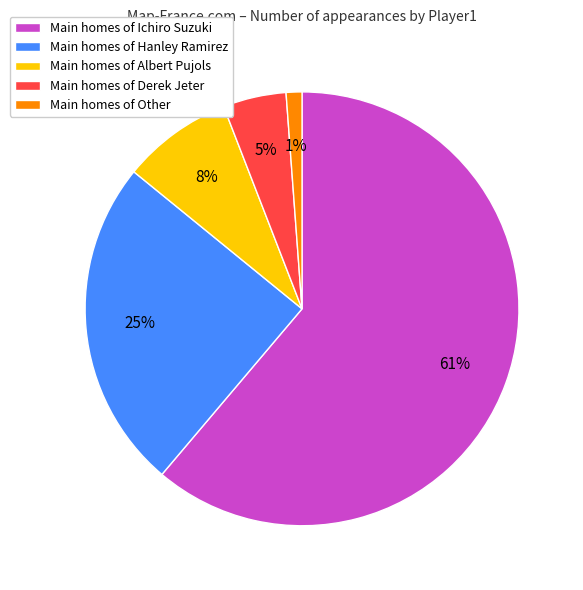

Which category has the smallest portion of the pie?

Main homes of Other